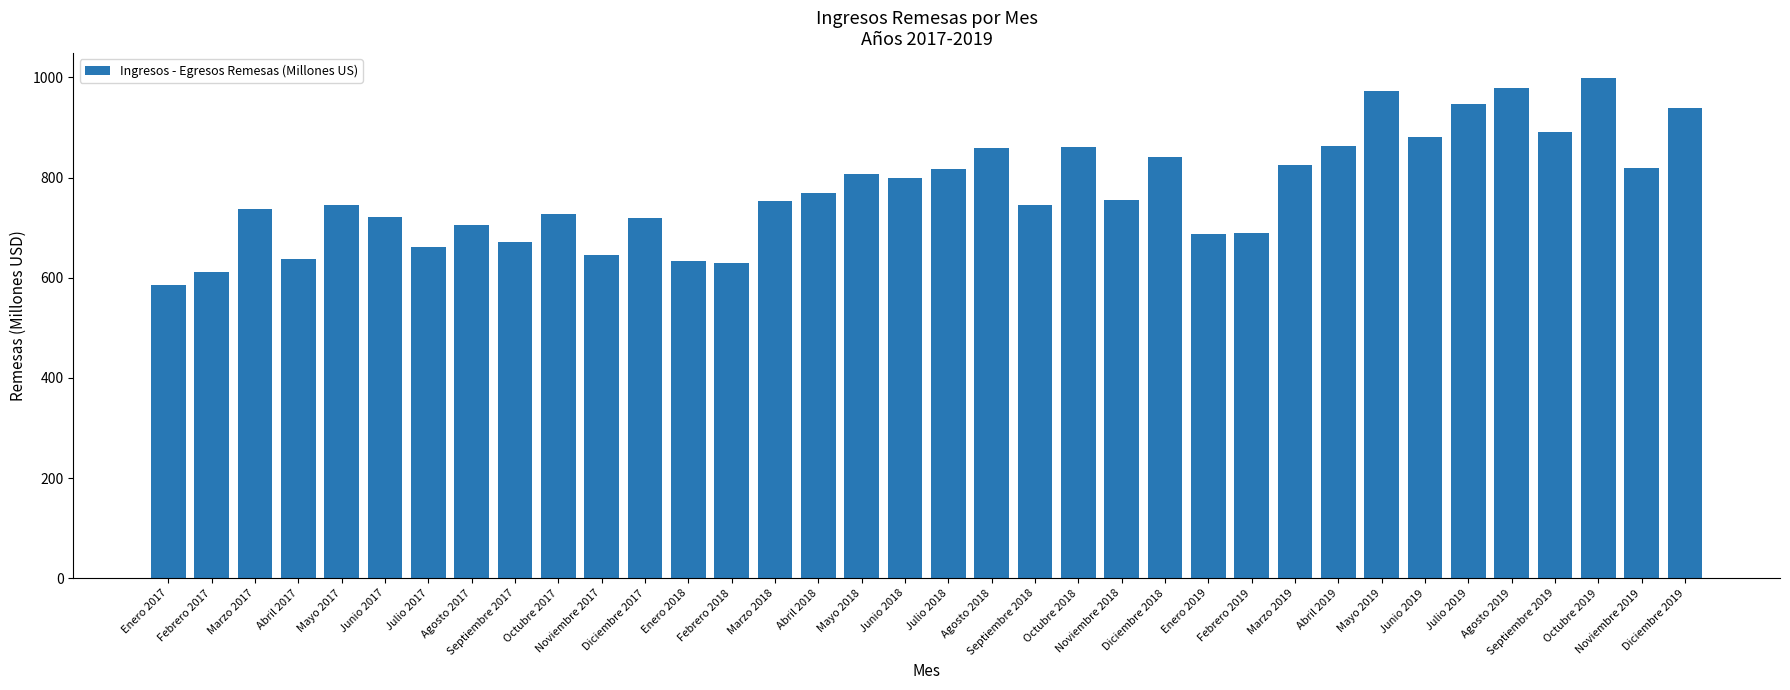

What position from the right is Marzo 2017?

34